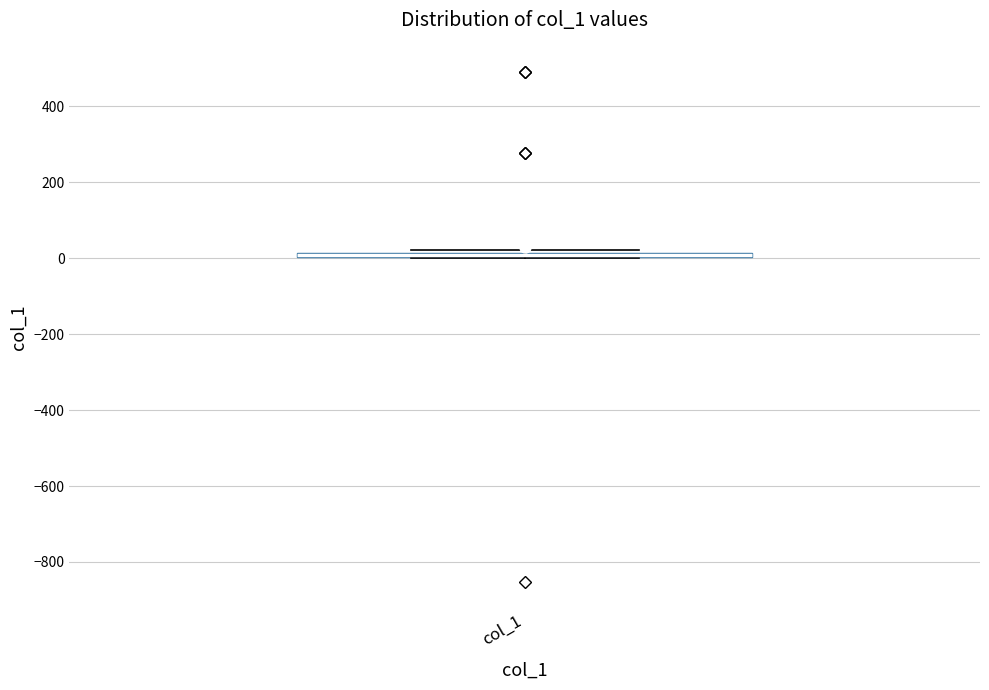

Where is the lower edge of the box for col_1 on the y-axis? The values are not printed on the chart, so give them approximately, as read against the axis.

0